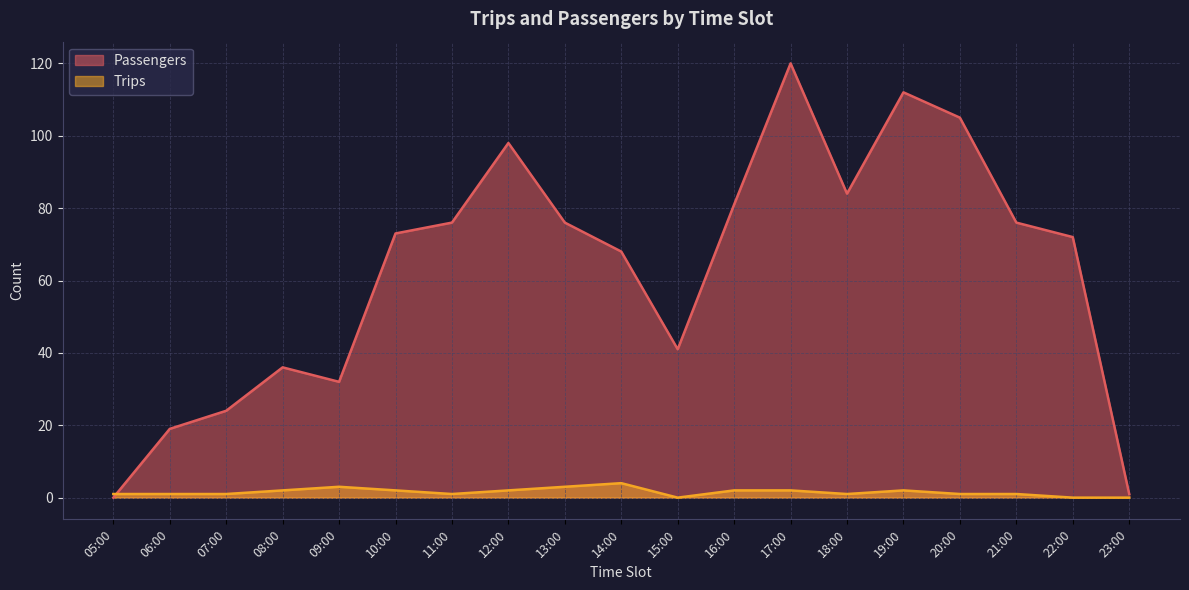

How many lines are shown in the chart?

2